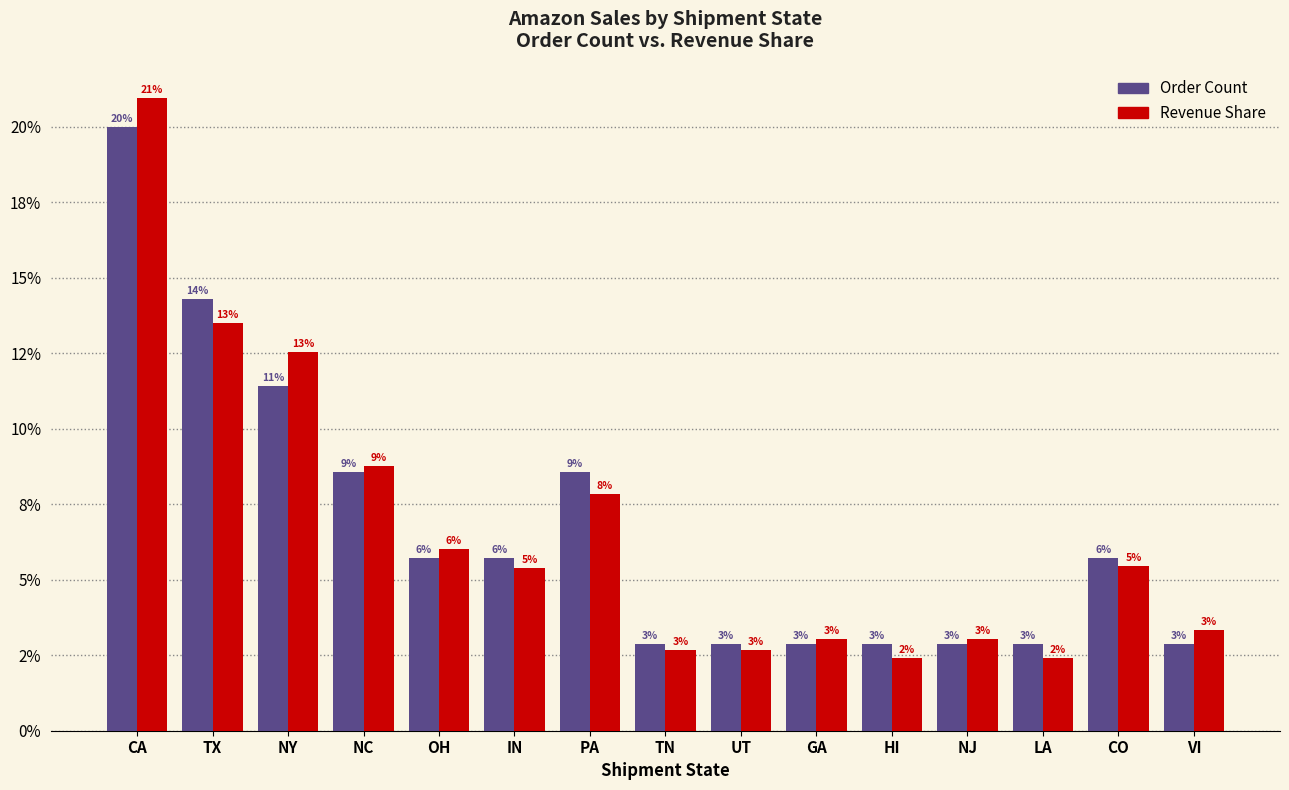

Are the bars grouped side by side (vs. stacked)?

Yes